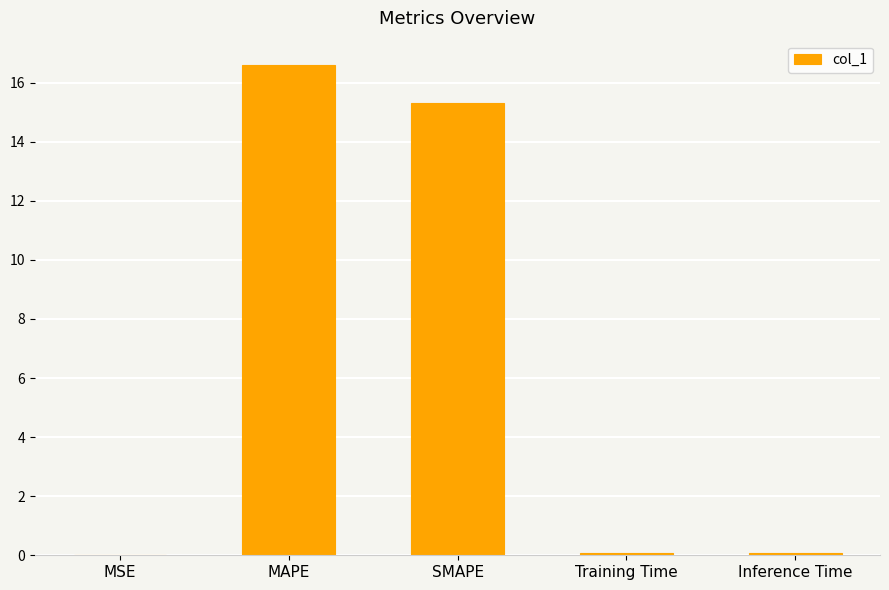

Where is the data nearest to the value 8?

SMAPE